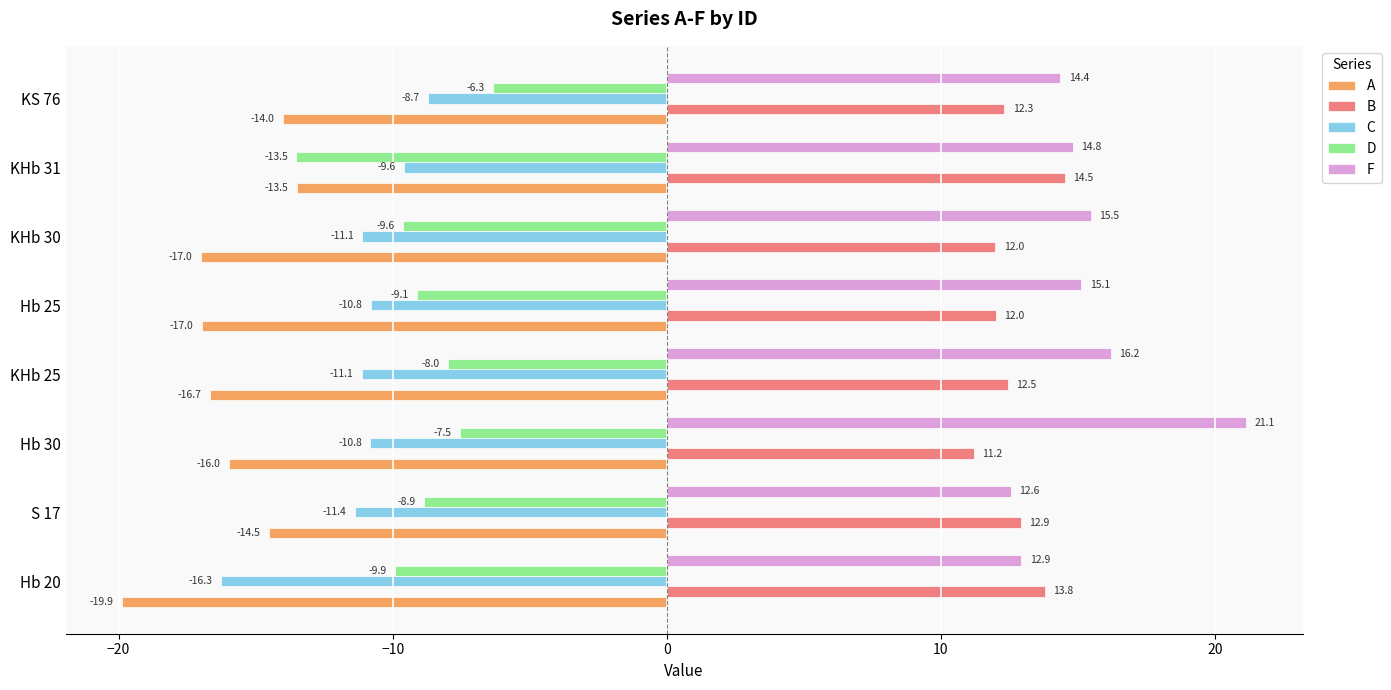

What is the total value across all series at Hb 30?

-2.0